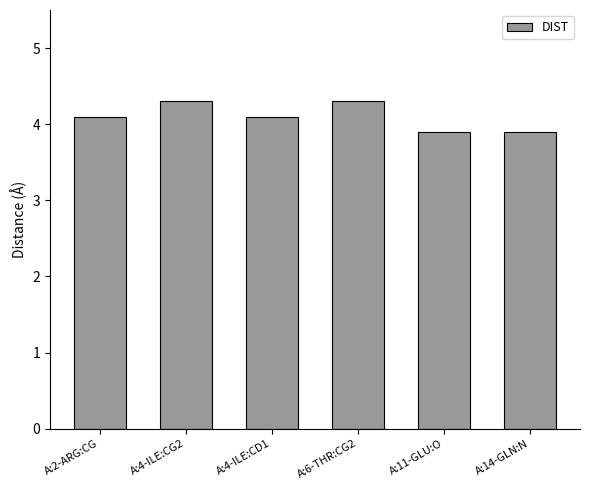

The value at A:4-ILE:CG2 is 4.3. True or false?

True